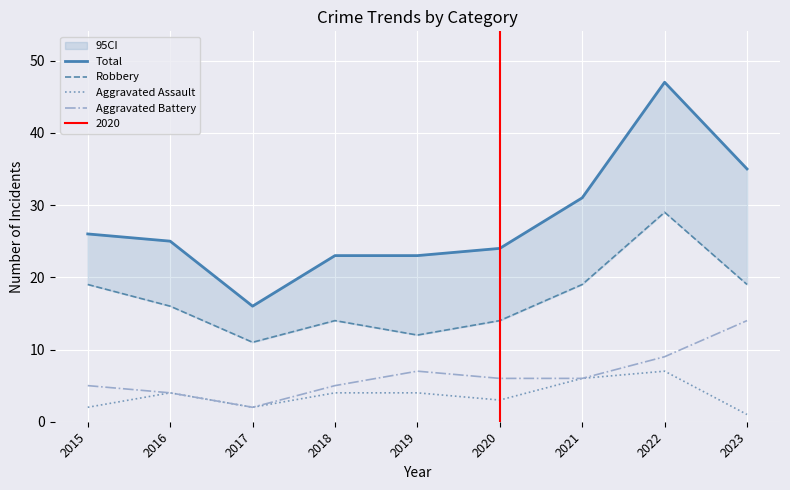

What value does the Robbery series have at 2016, to the nearest 5?

15